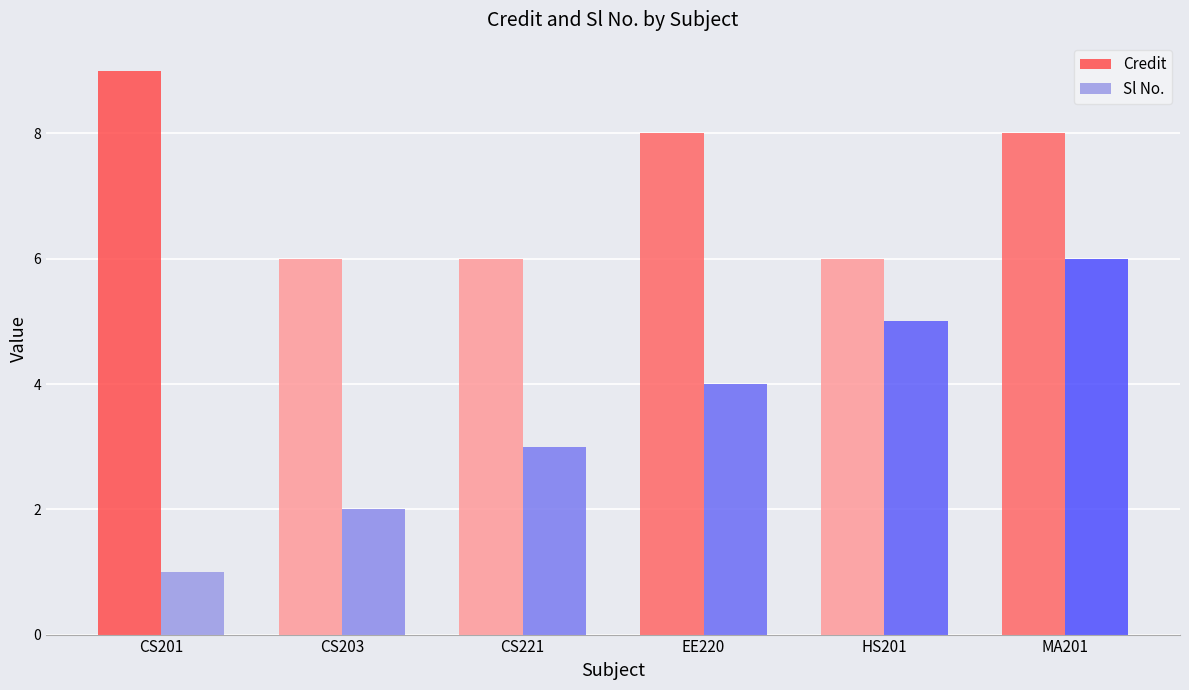

Which series changed the most between CS221 and HS201?

Sl No.